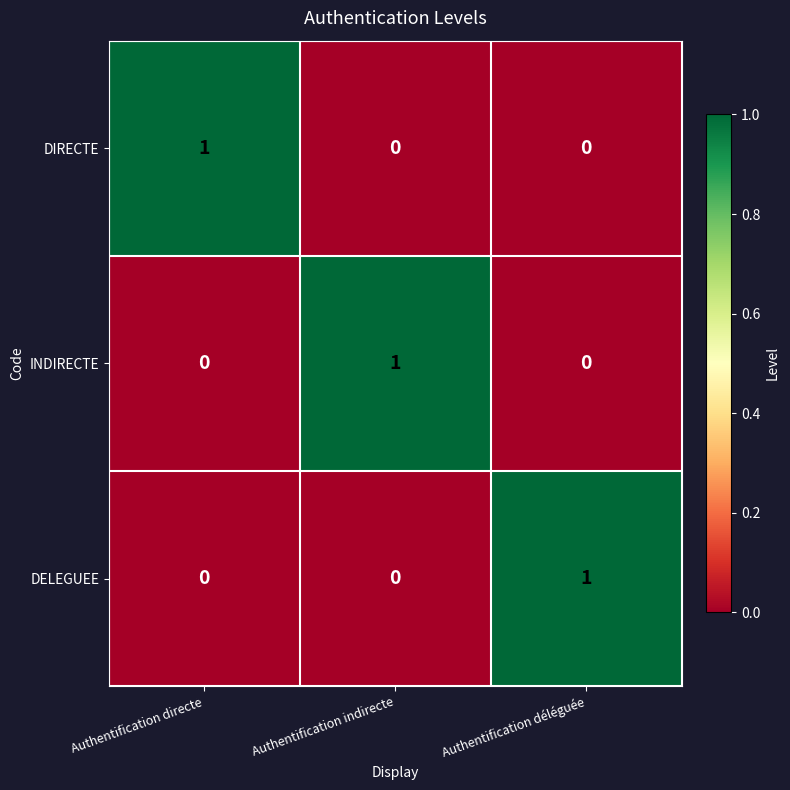

Which category has the highest value in the INDIRECTE series?

Authentification indirecte